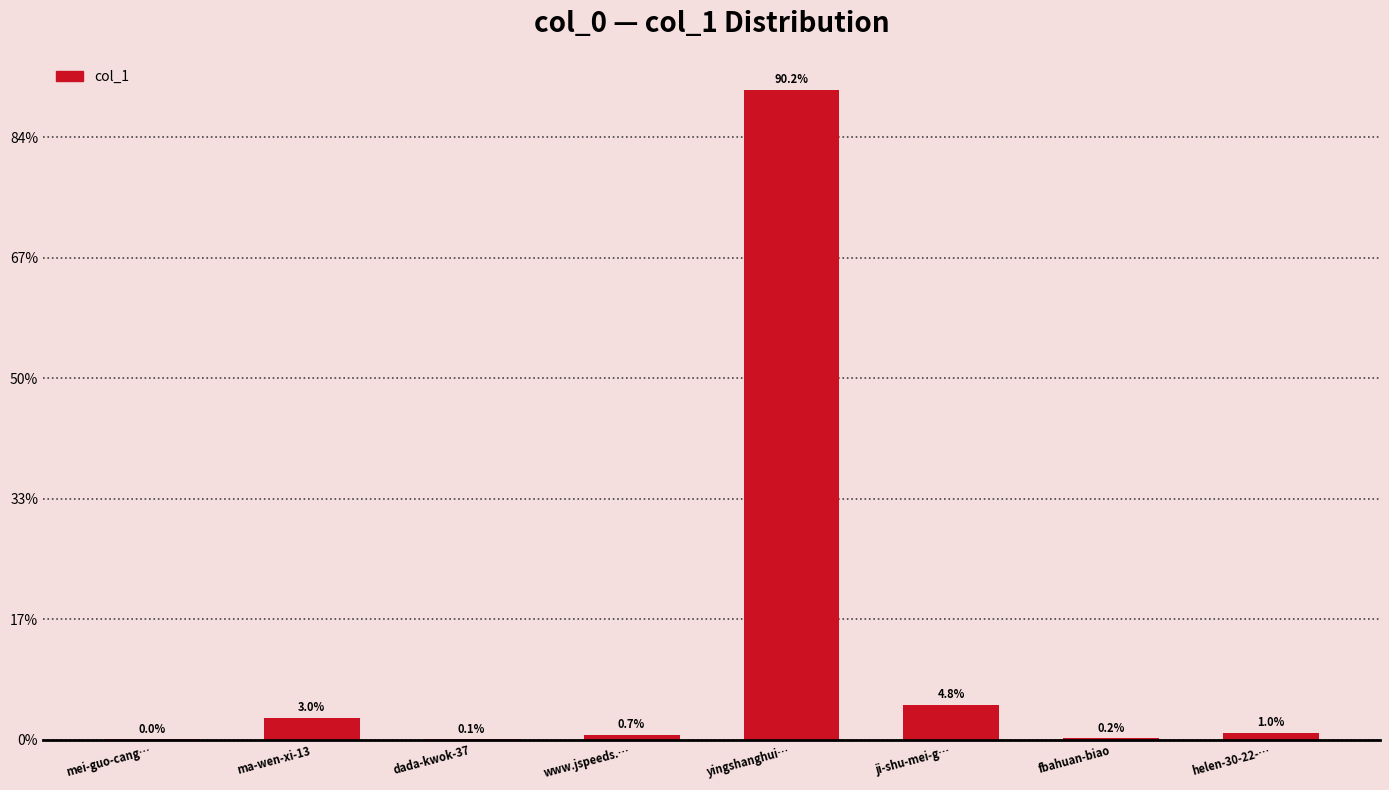

Count the number of values greater than 29.

3